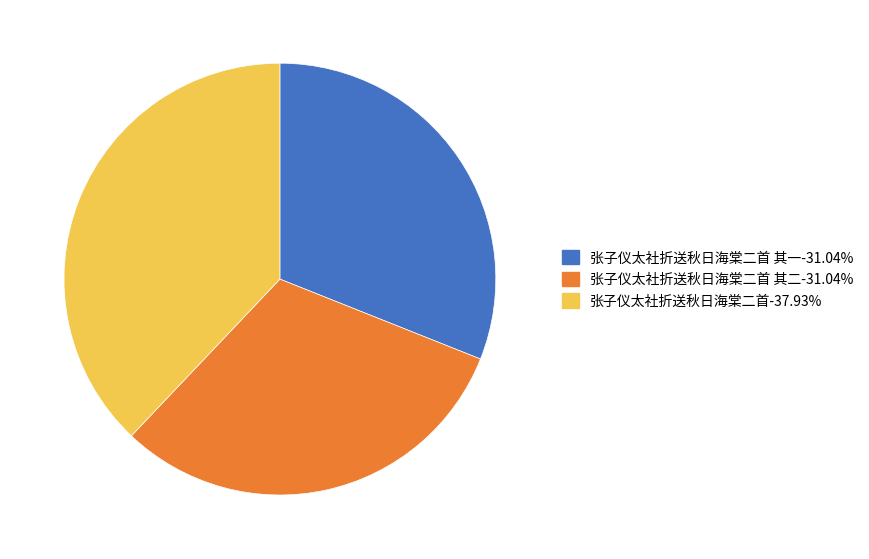

Approximately how many times larger is the value at 张子仪太社折送秋日海棠二首 其二-31.04% compared to 张子仪太社折送秋日海棠二首 其一-31.04%?

1.0